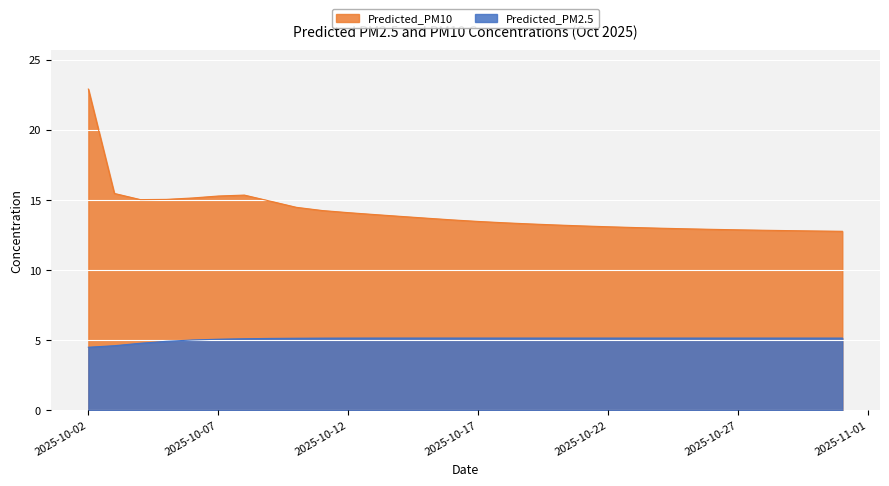

What is the value of the Predicted_PM10 point at the 24th from the left?

12.9